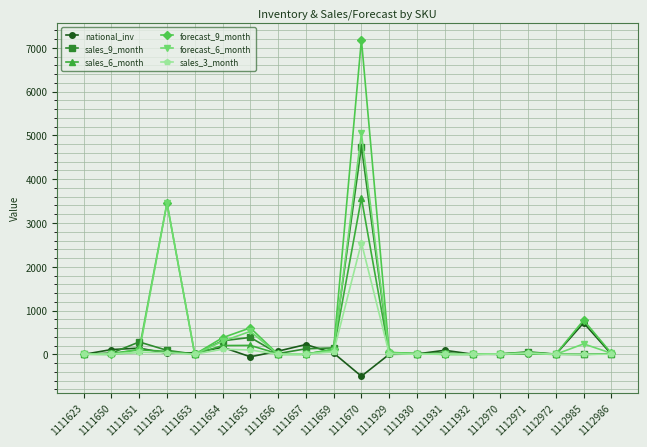

True or false: sales_6_month has more than 2 interior local peaks.

True